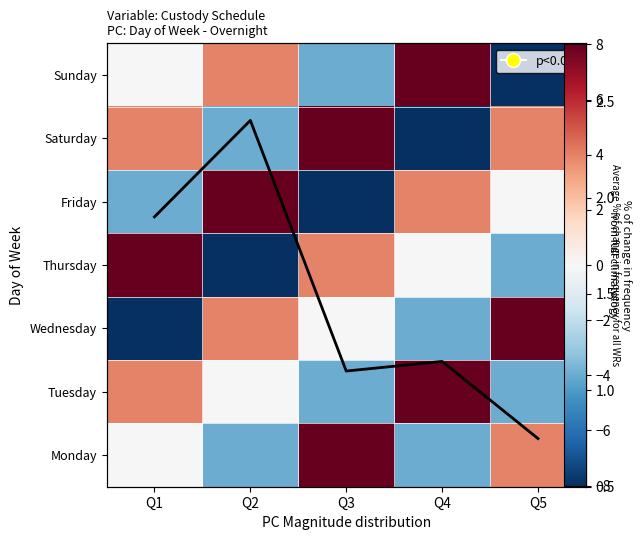

What is the minimum value shown in the chart?

-8.0